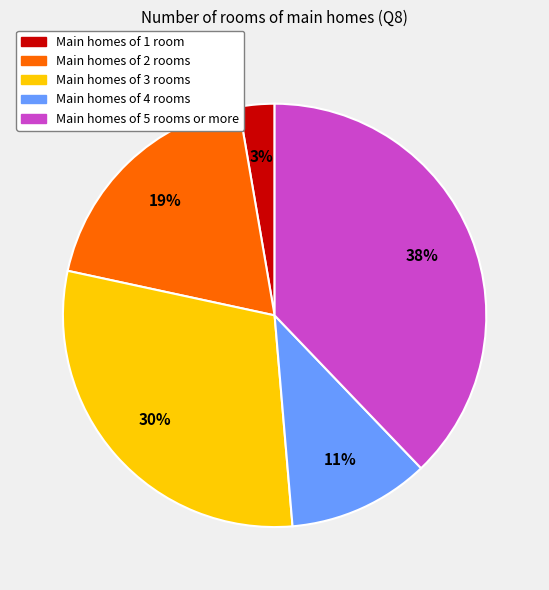

What is the ratio of the value at Main homes of 4 rooms to the value at Main homes of 2 rooms?

0.6